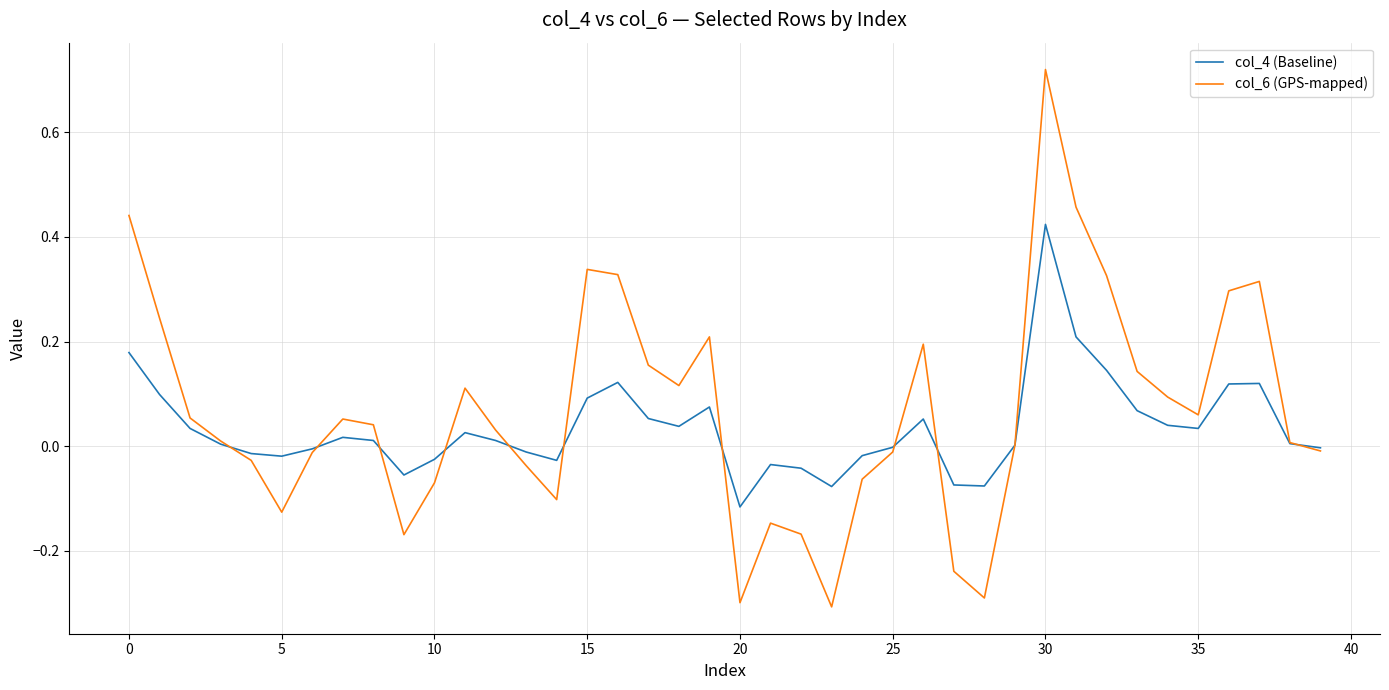

List the series in order of their peak value, lowest first.

col_4 (Baseline), col_6 (GPS-mapped)